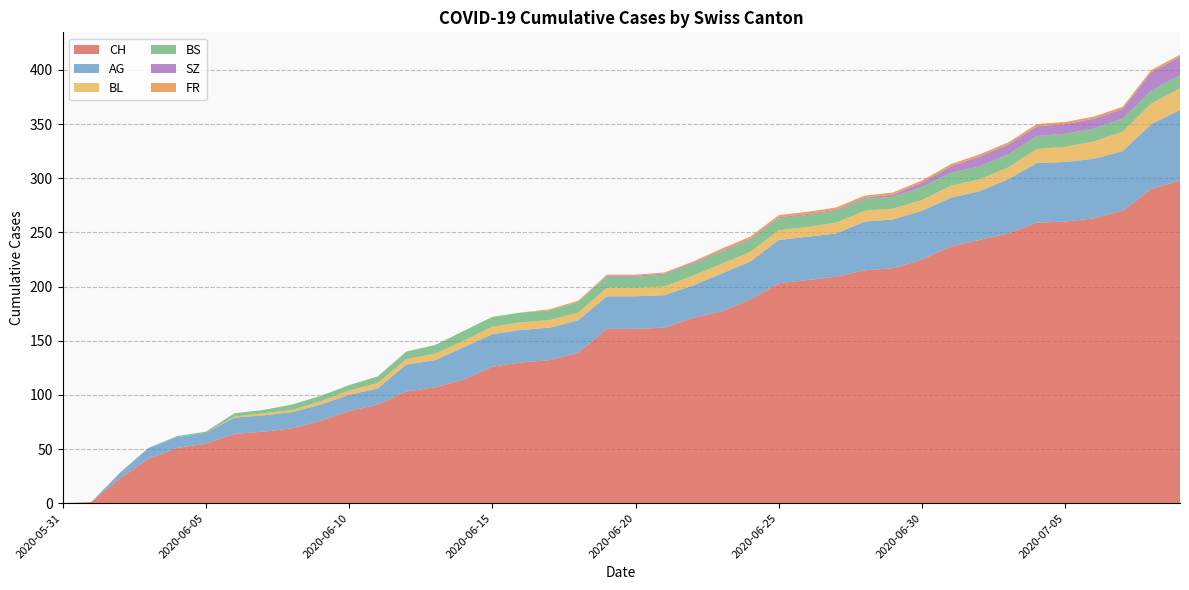

Reading left to right, what are all the values shown in this chart?

CH: 0	1	23	41	51	55	64	66	69	76	85	91	103	107	114	126	130	132	139	161	161	162	171	177	188	203	206	209	215	217	225	237	243	249	259	260	263	270	290	298
AG: 0	0	5	10	10	10	15	15	15	15	15	15	25	25	30	30	30	30	30	30	30	30	30	35	35	40	40	40	45	45	45	45	45	50	55	55	55	55	60	65
BL: 0	0	0	0	0	0	1	2	2	3	4	5	5	6	6	7	7	7	7	8	8	8	9	9	9	9	9	10	10	10	10	11	11	11	13	14	16	18	19	20
BS: 0	0	0	0	1	1	3	3	5	5	5	6	7	8	9	9	9	9	10	10	10	11	11	11	11	11	11	11	11	11	12	12	12	12	12	12	12	12	12	12
SZ: 0	0	0	0	0	0	0	0	0	0	0	0	0	0	0	0	0	0	0	1	1	1	1	1	1	1	1	1	1	2	4	6	9	9	9	9	9	9	17	17
FR: 0	0	0	0	0	0	0	0	0	0	0	0	0	0	0	0	0	1	1	1	1	1	1	2	2	2	2	2	2	2	2	2	2	2	2	2	2	2	2	2